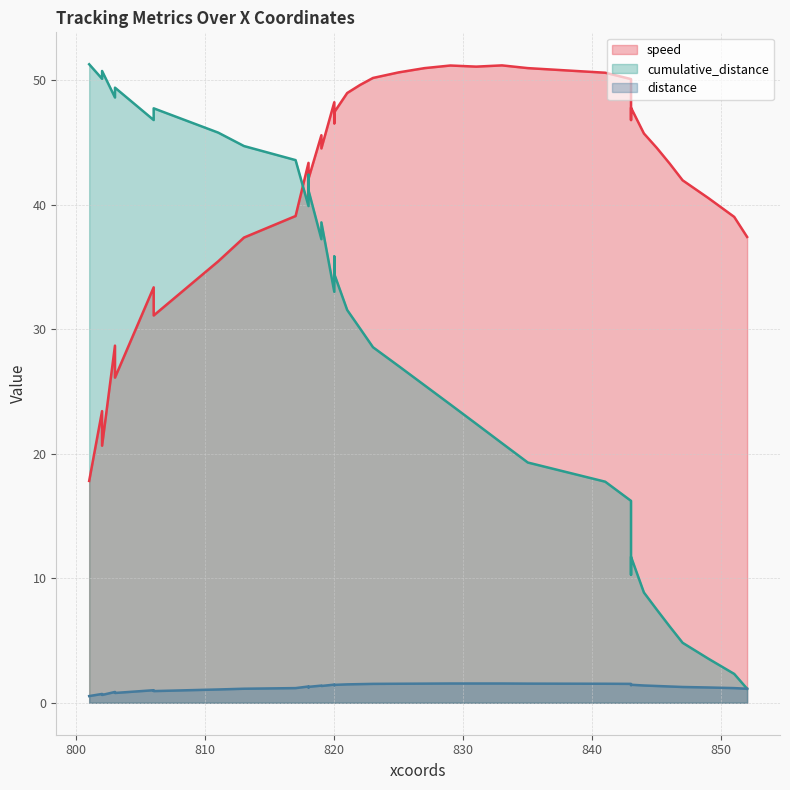

What are all the series names shown in the legend?

speed, cumulative_distance, distance